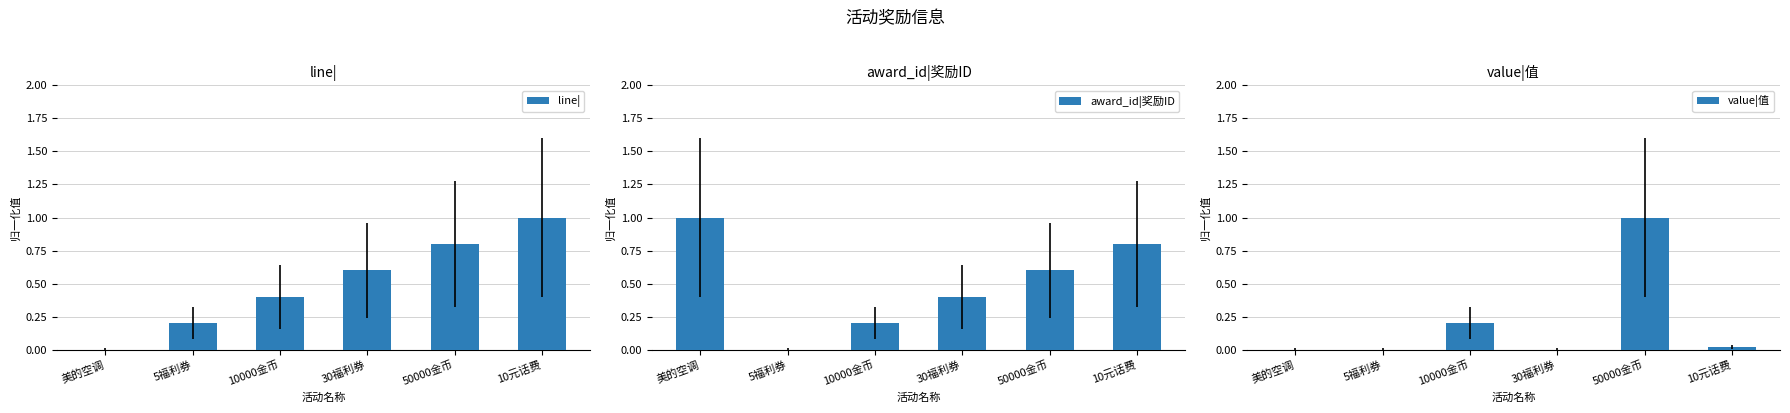

What are all the series names shown in the legend?

line|, award_id|奖励ID, value|值